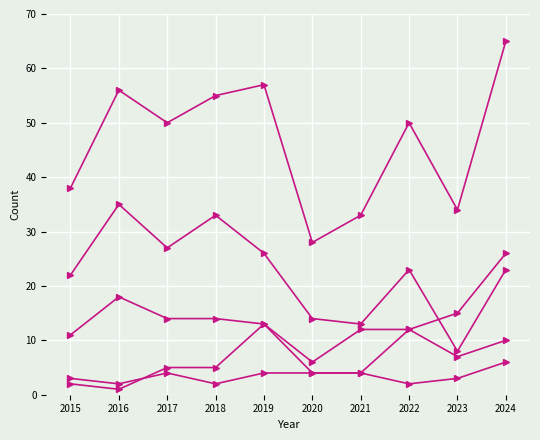

How many series are shown in this chart?

5